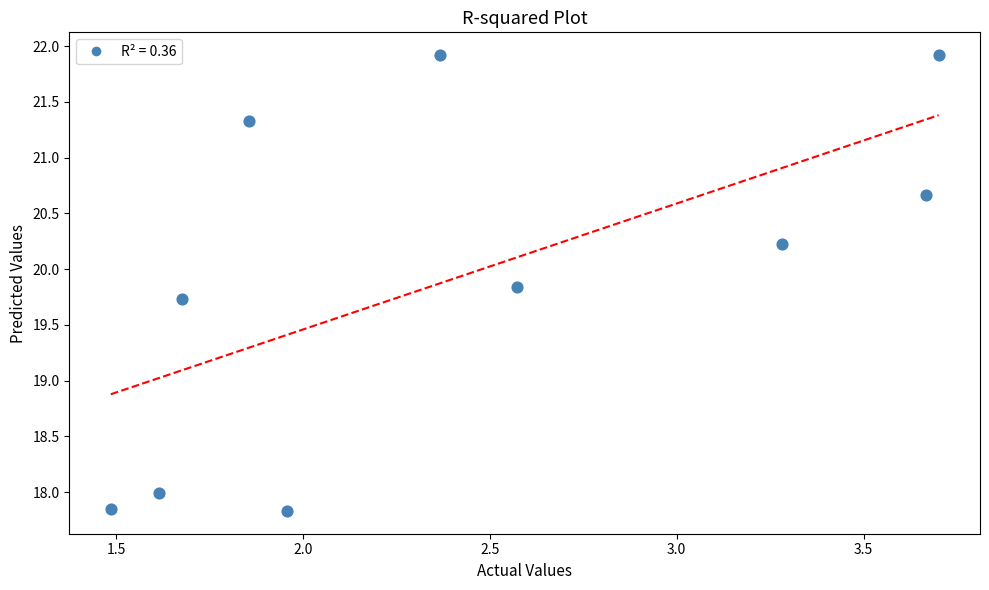

What Y value in the scatter plot is closest to 19?

19.7